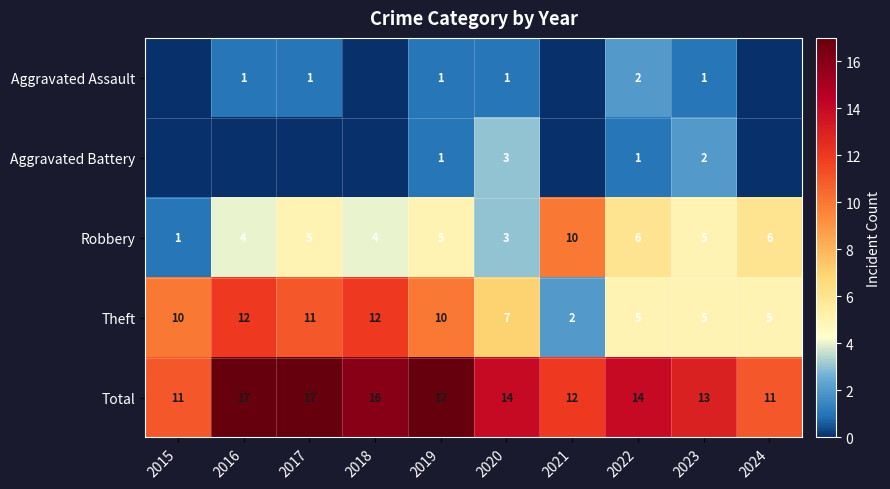

At which label does Robbery reach its minimum?

2015